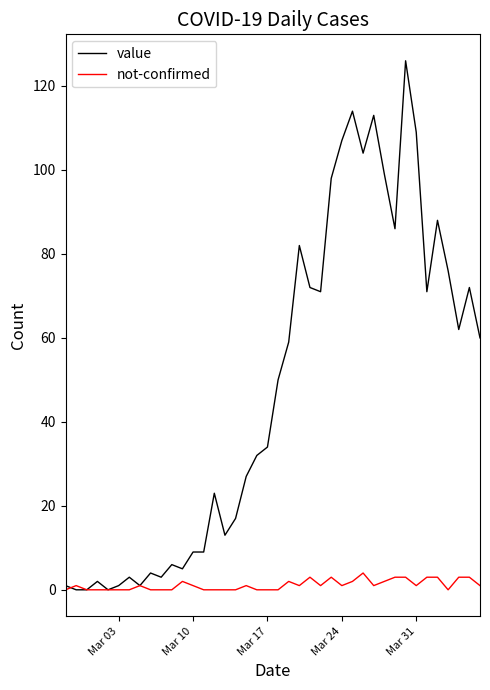

Which series has the largest range (max minus min)?

value